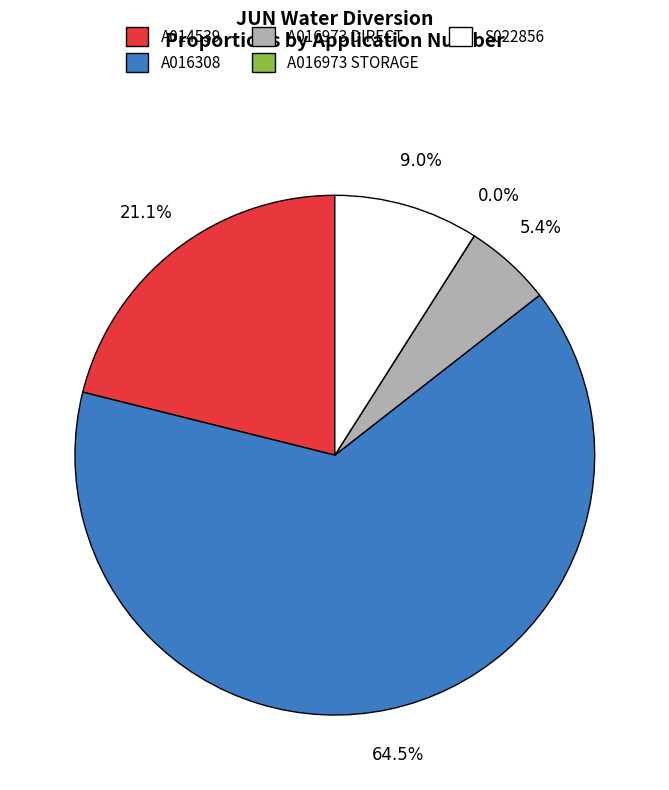

The S022856 slice represents 9% of the pie. True or false?

True